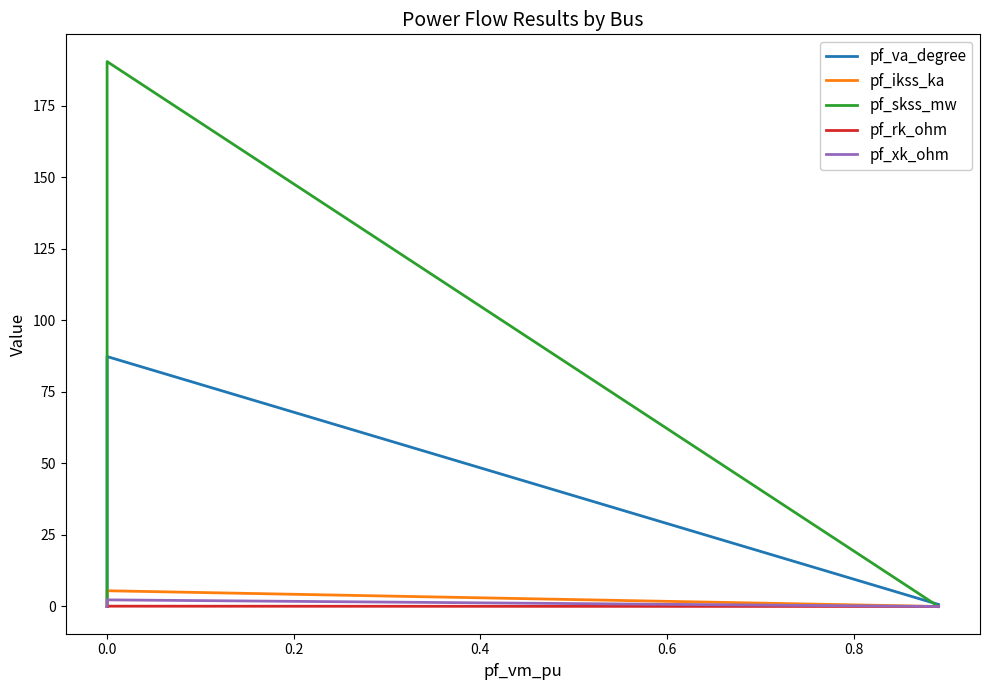

List the series in order of their peak value, highest first.

pf_skss_mw, pf_va_degree, pf_ikss_ka, pf_xk_ohm, pf_rk_ohm